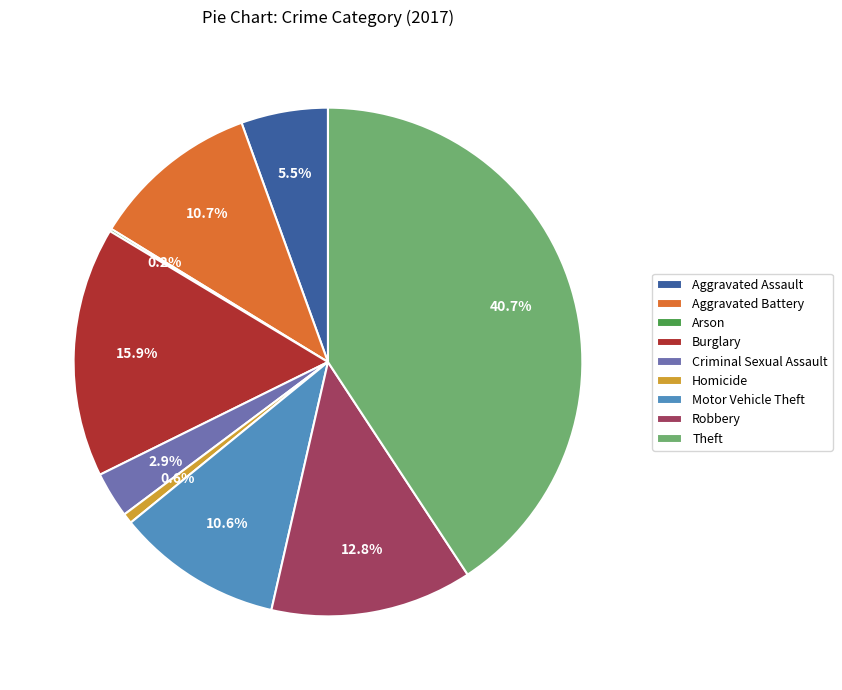

Between Aggravated Assault and Burglary, which is larger?

Burglary